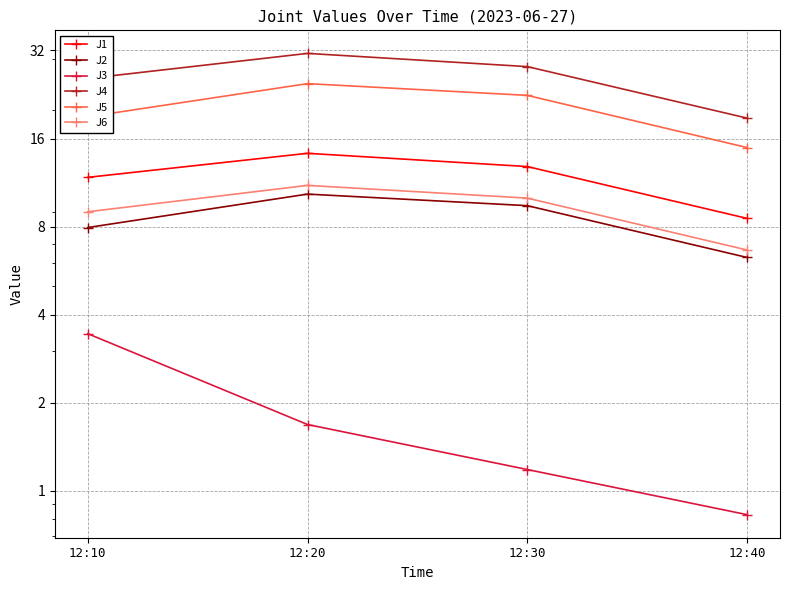

In J2, how many points are higher than both neighbors (excluding endpoints)?

1